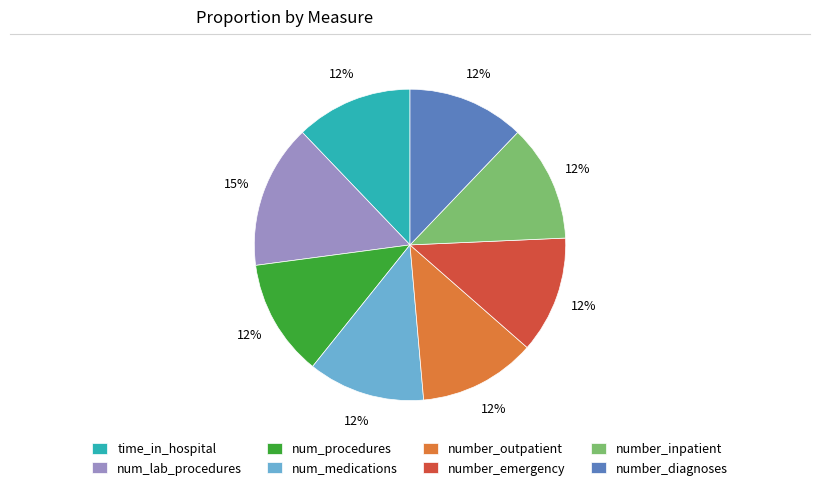

Approximately how many times larger is the value at number_diagnoses compared to number_outpatient?

1.0